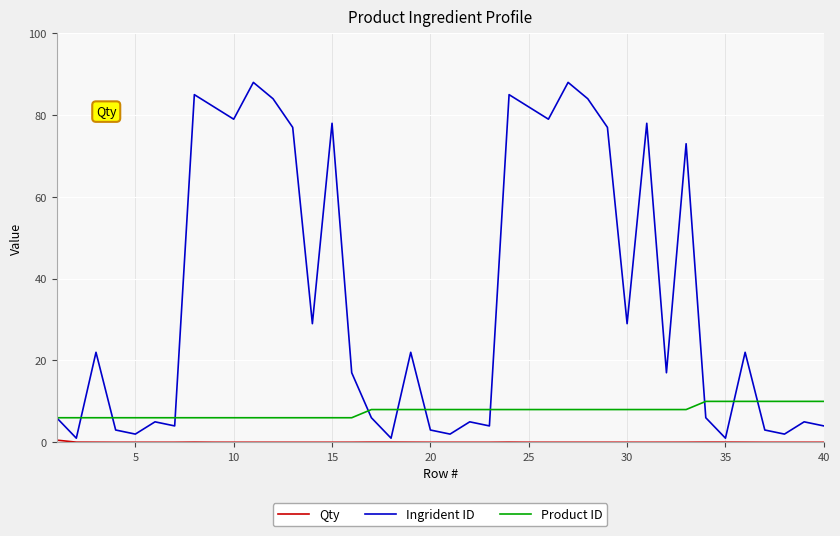

Which series has the largest total across all categories?

Ingrident ID